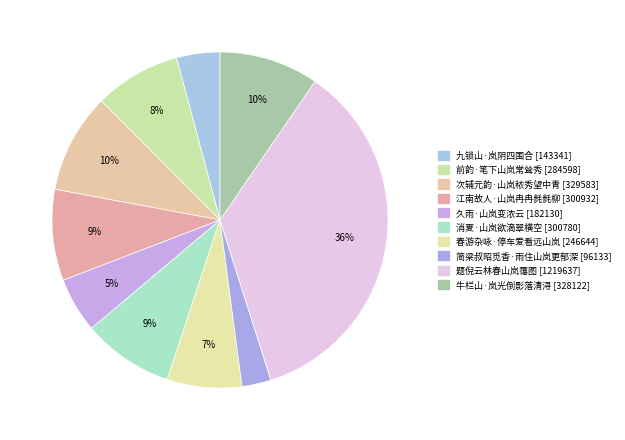

Is the sum of 次辅元韵·山岚秾秀望中青 and 简梁叔昭觅香·雨住山岚更郁深 greater than half?

No